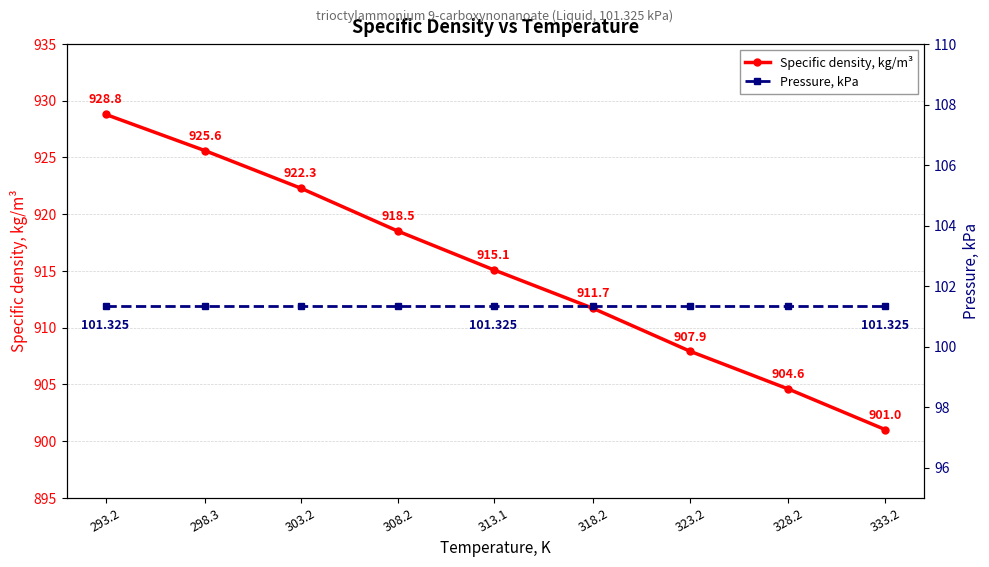

How many lines are shown in the chart?

2